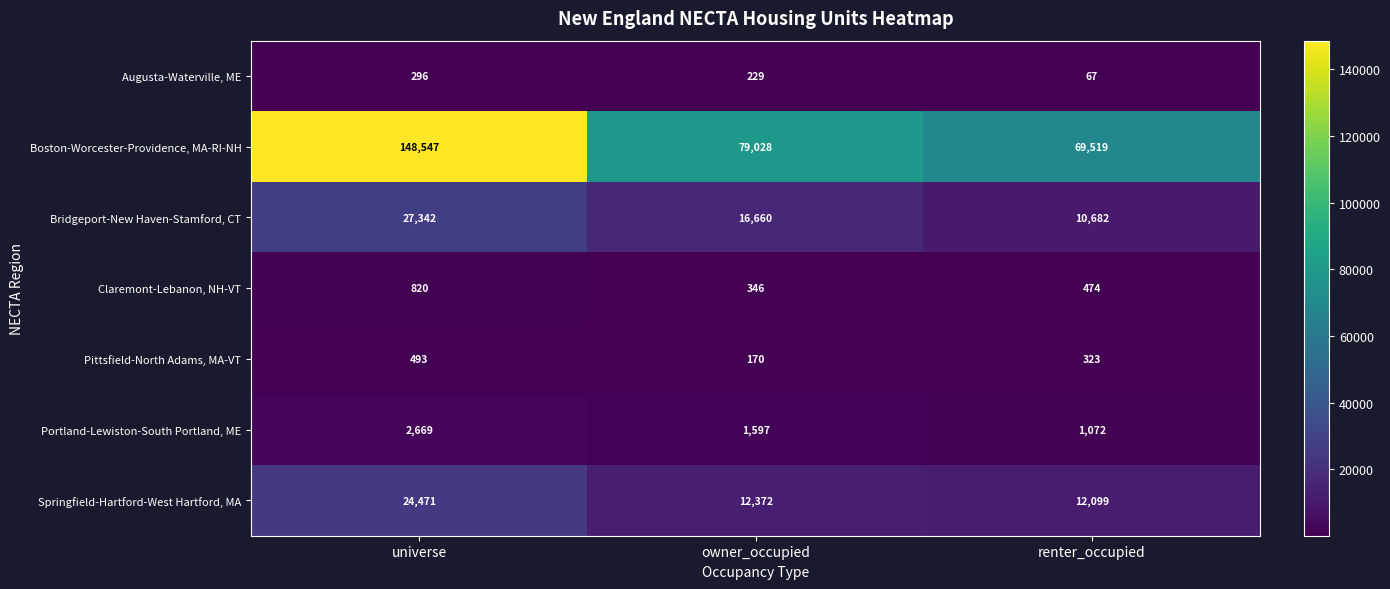

At which label does Pittsfield-North Adams, MA-VT first exceed 323?

universe